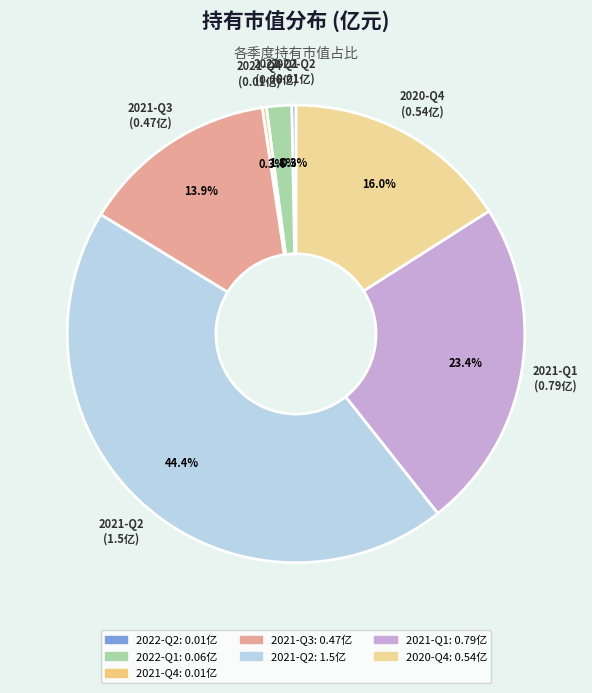

What is the largest slice in the pie chart?

2021-Q2